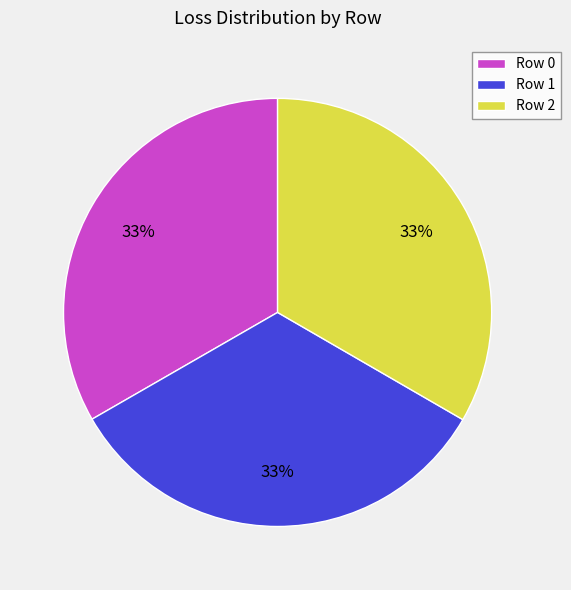

Is there a majority slice in this chart?

No